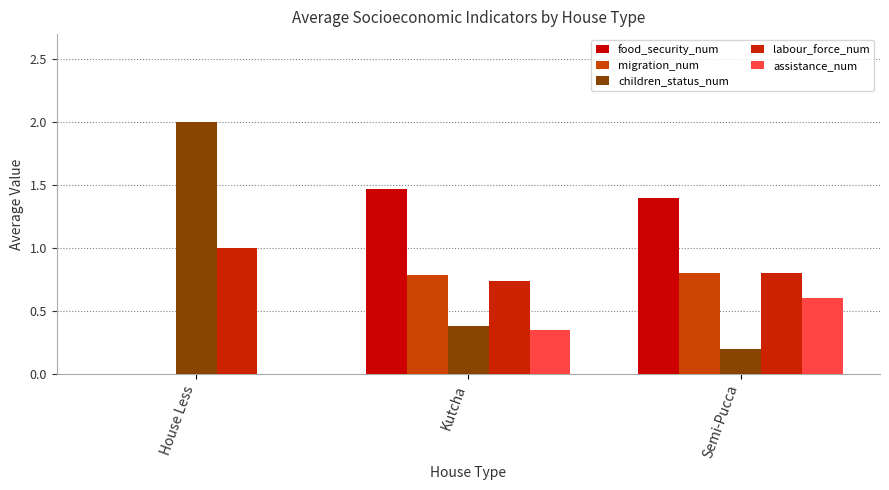

Between Semi-Pucca and Kutcha, which is larger?

Kutcha